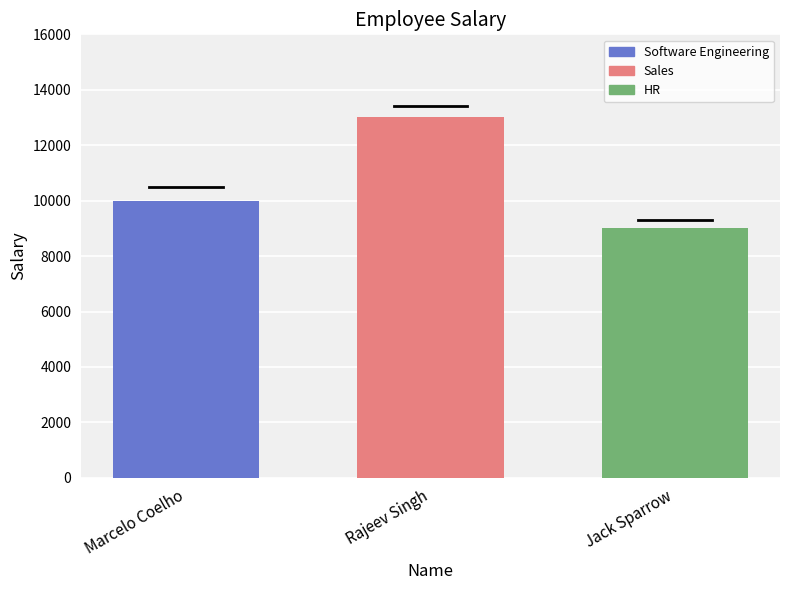

The value of Sales at Rajeev Singh is 13000. True or false?

True